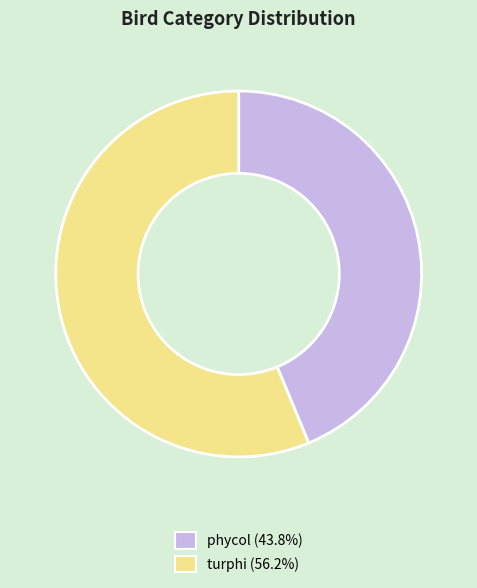

Approximately how many times larger is the value at turphi compared to phycol?

1.3